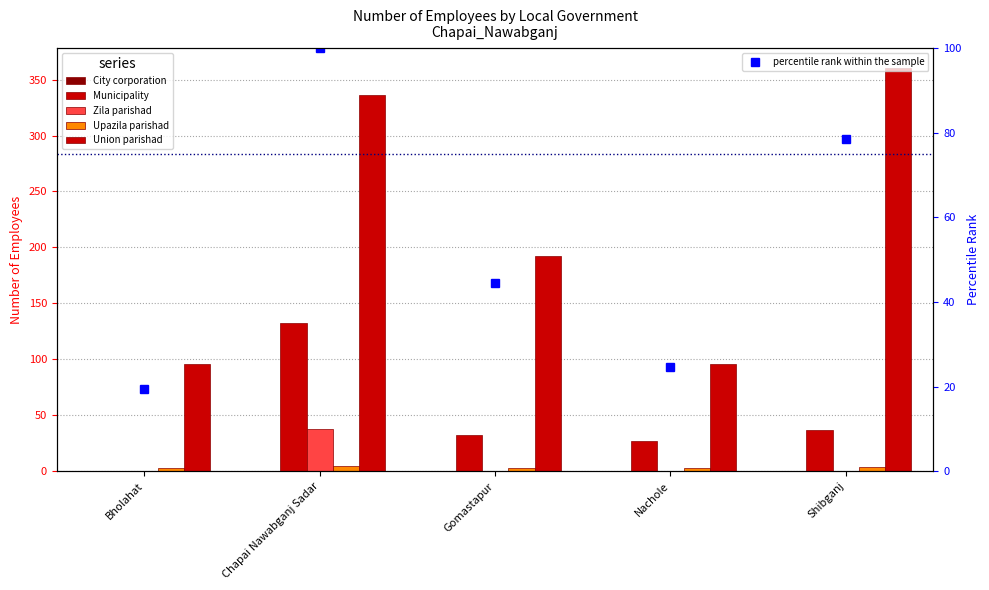

What is the total value across all series at Shibganj?

479.5